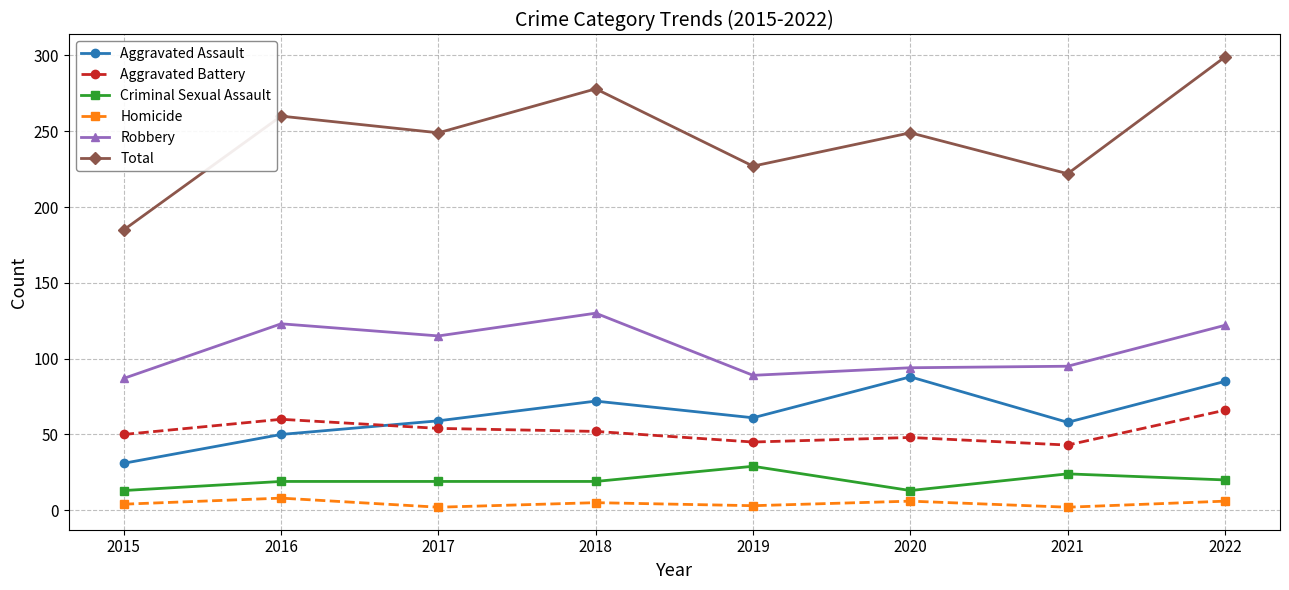

True or false: Robbery and Criminal Sexual Assault cross at least once.

False